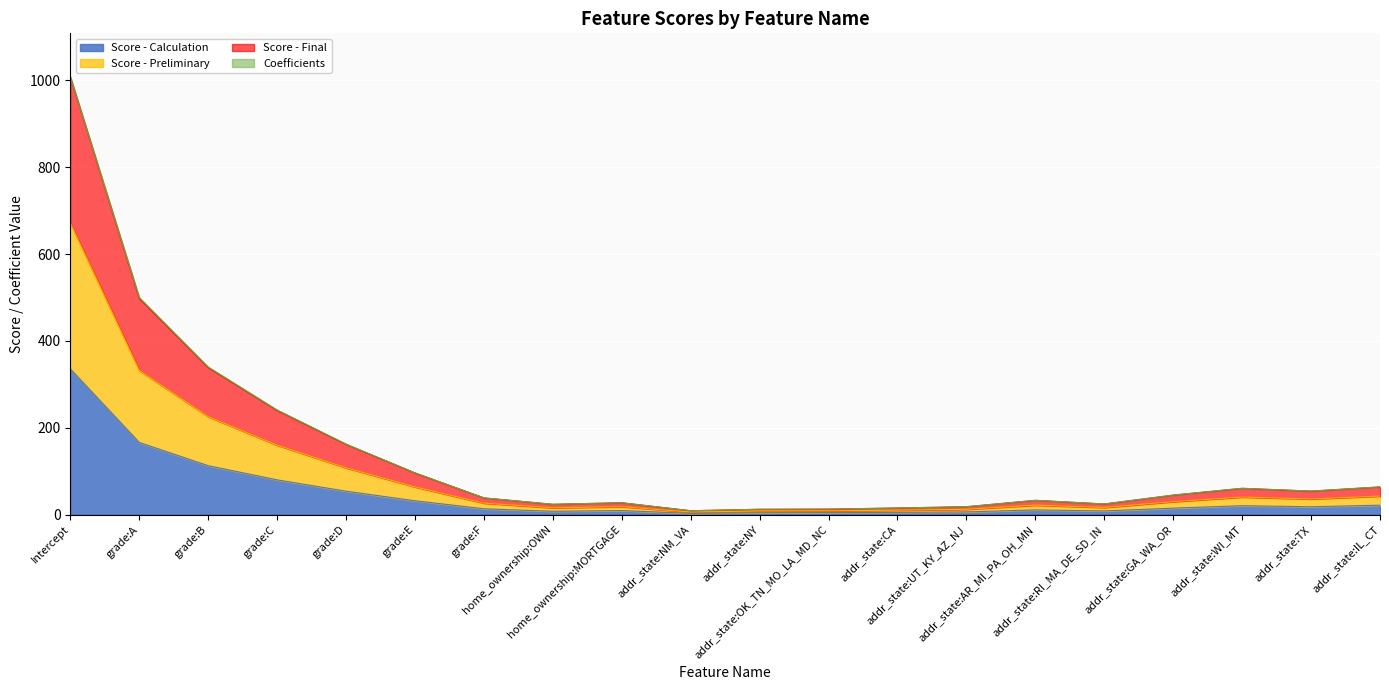

The Score - Final series shows 275.6 at grade:D. True or false?

False